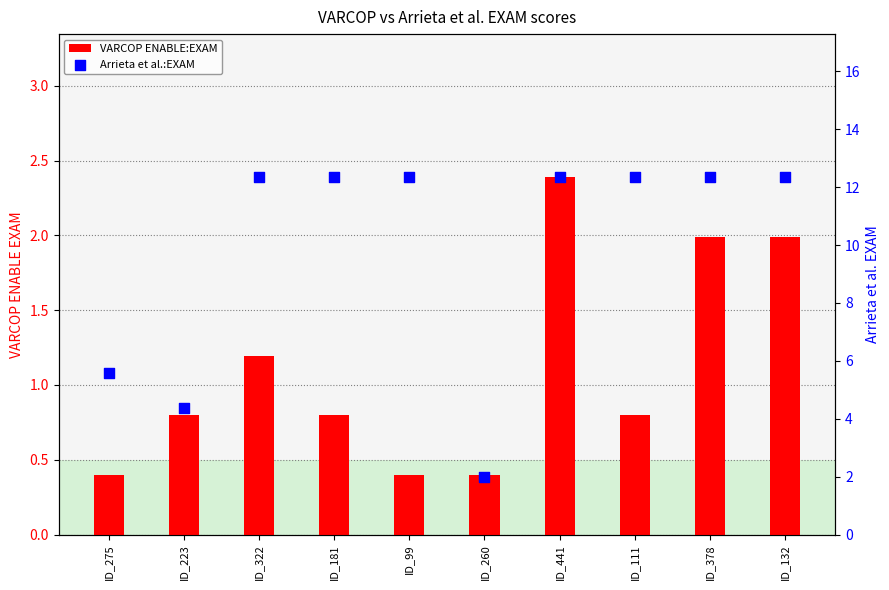

Which series has the widest spread of Y values?

Arrieta et al.:EXAM